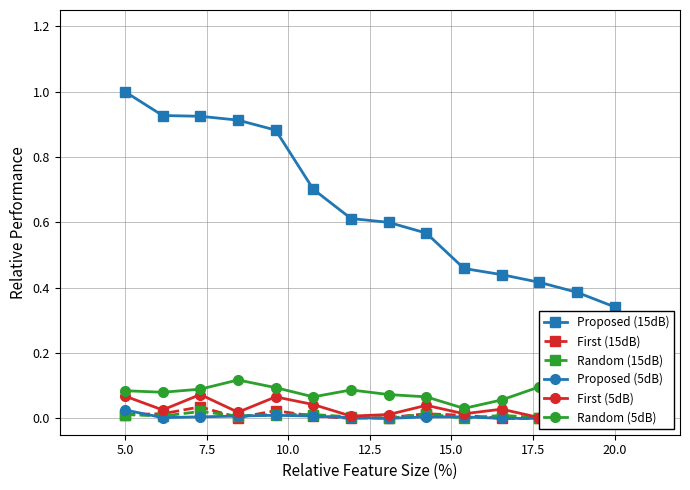

Reading left to right, what are all the values shown in this chart?

Proposed (15dB): 1.0	0.9	0.9	0.9	0.9	0.7	0.6	0.6	0.6	0.5	0.4	0.4	0.4	0.3
First (15dB): 0.0	0.0	0.0	0.0	0.0	0.0	0.0	0.0	0.0	0.0	0.0	0.0	0.0	0.0
Random (15dB): 0.0	0.0	0.0	0.0	0.0	0.0	0.0	0.0	0.0	0.0	0.0	0.0	0.0	0.0
Proposed (5dB): 0.0	0.0	0.0	0.0	0.0	0.0	0.0	0.0	0.0	0.0	0.0	0.0	0.0	0.0
First (5dB): 0.1	0.0	0.1	0.0	0.1	0.0	0.0	0.0	0.0	0.0	0.0	0.0	0.0	0.0
Random (5dB): 0.1	0.1	0.1	0.1	0.1	0.1	0.1	0.1	0.1	0.0	0.1	0.1	0.0	0.1